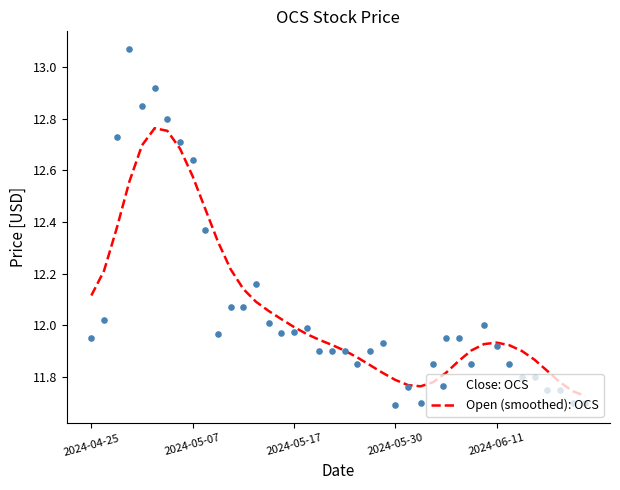

At which category is the sum across all series the highest?

5